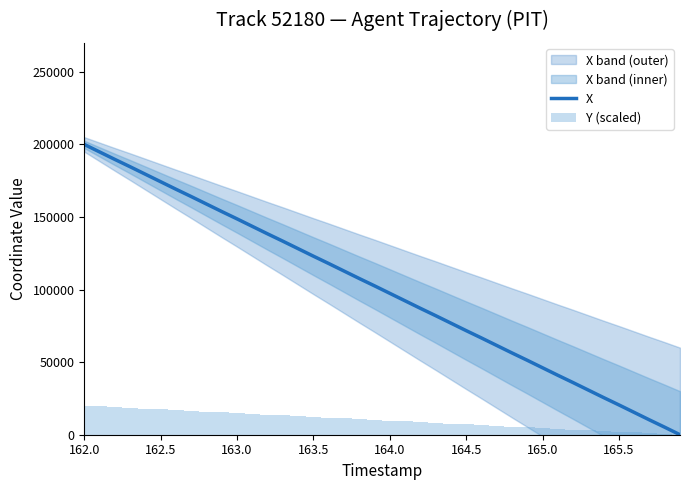

At which category does the chart reach its peak across all series?

162.0